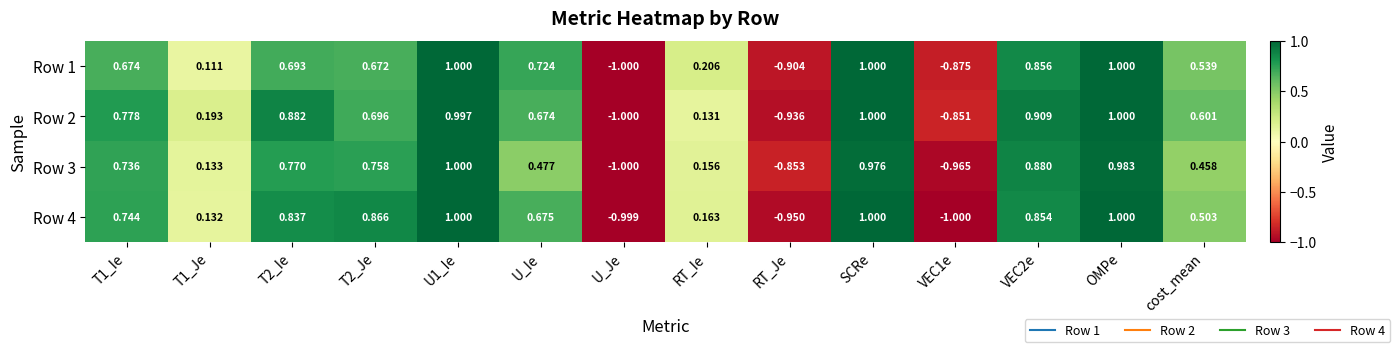

Which category has the lowest value in the Row 3 series?

U_Je